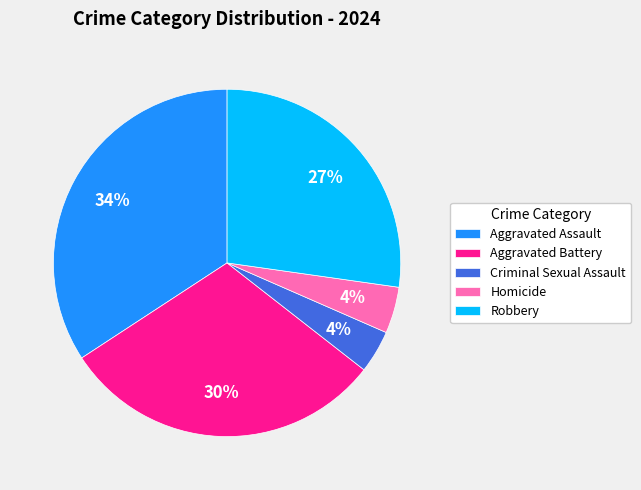

Do Criminal Sexual Assault and Aggravated Battery together represent more than half of the pie?

No